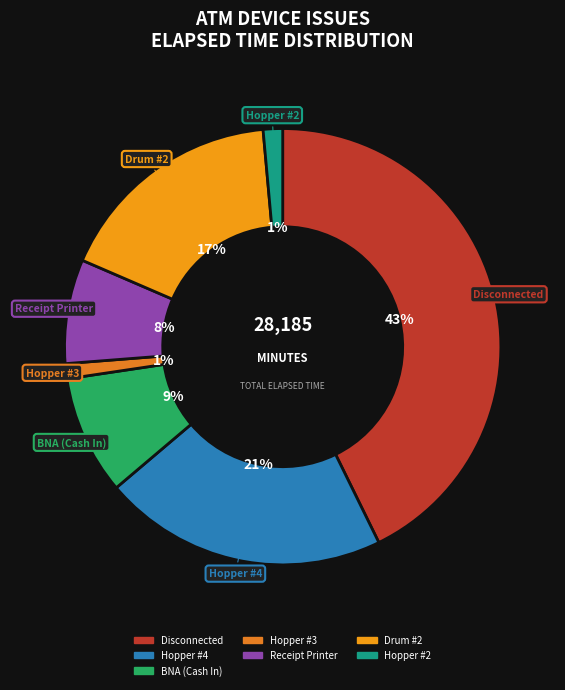

How many segments does this pie chart have?

7